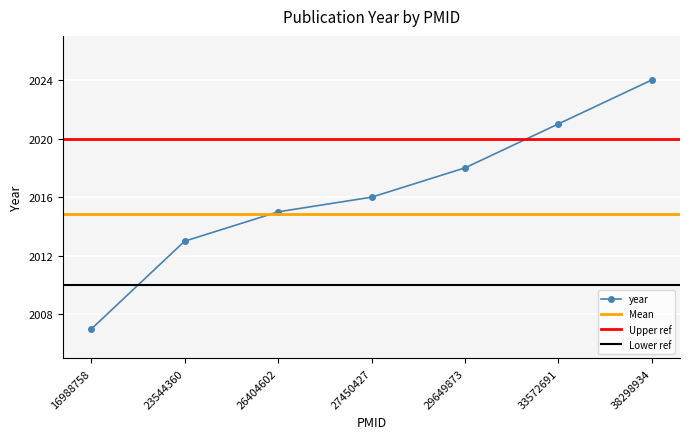

Reading left to right, transcribe all the data shown in this chart.

2007	2013	2015	2016	2018	2021	2024